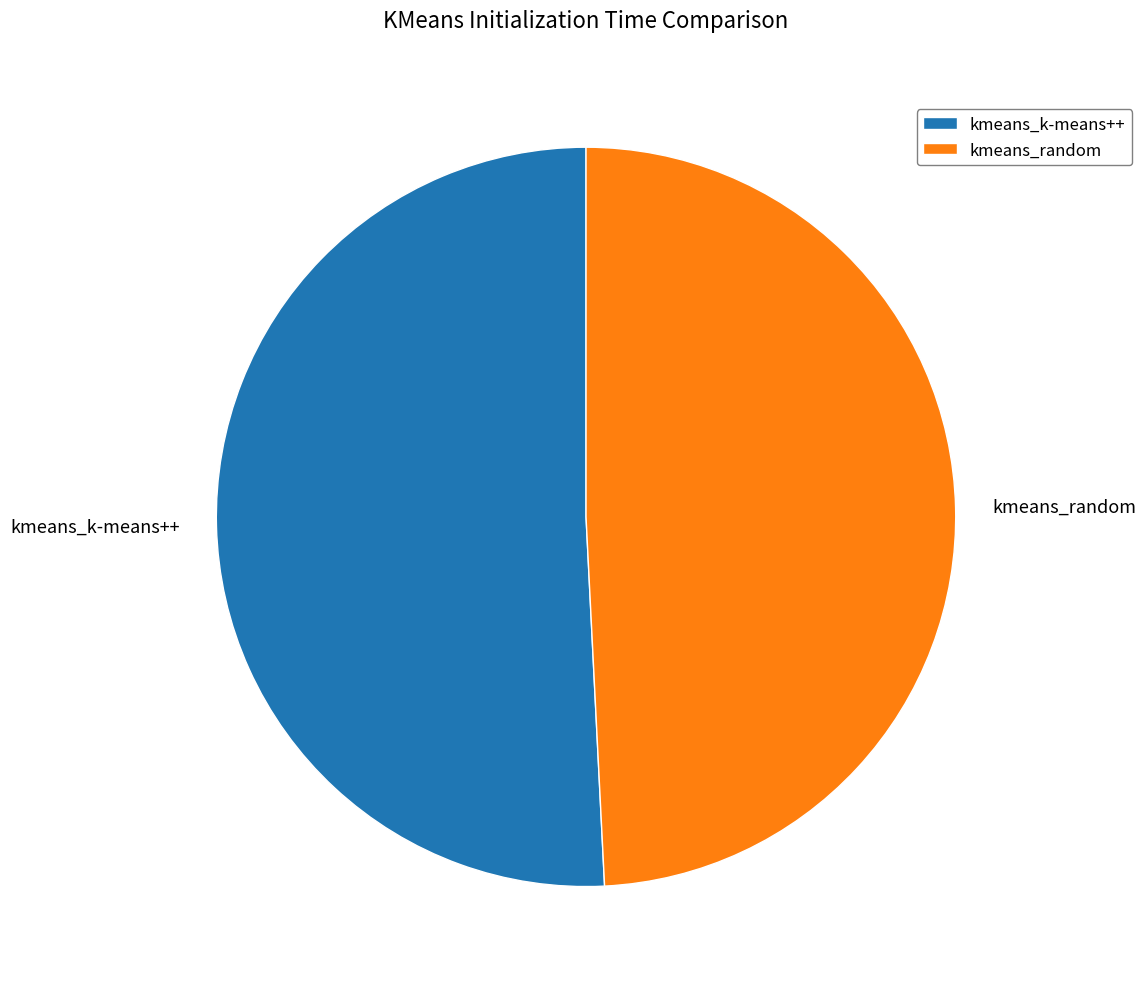

What is the smallest slice in the pie chart?

kmeans_random